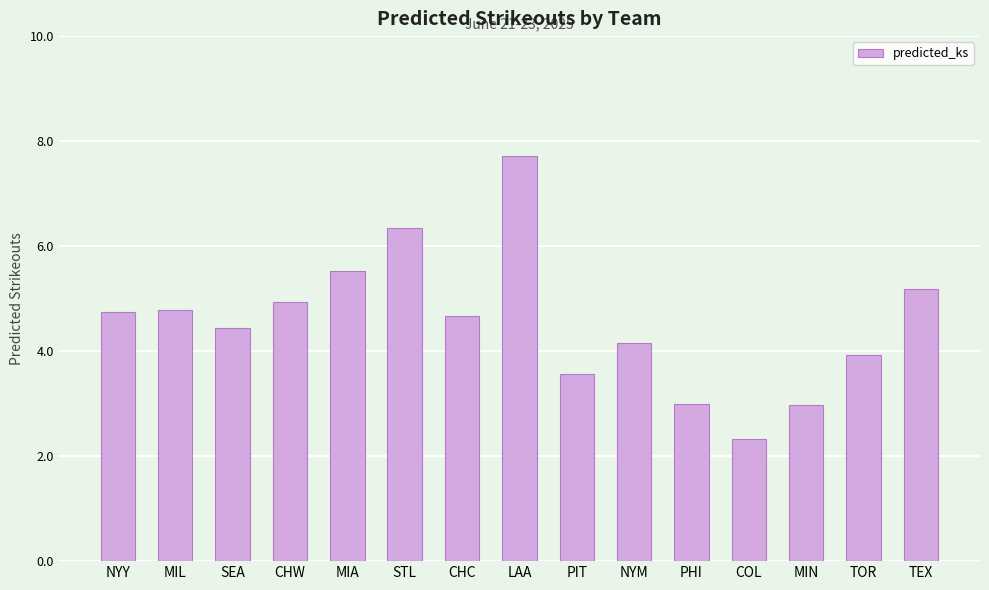

What is the minimum value shown in the chart?

2.3